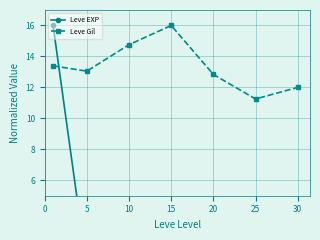

At which category does Leve Gil reach its first local valley?

5